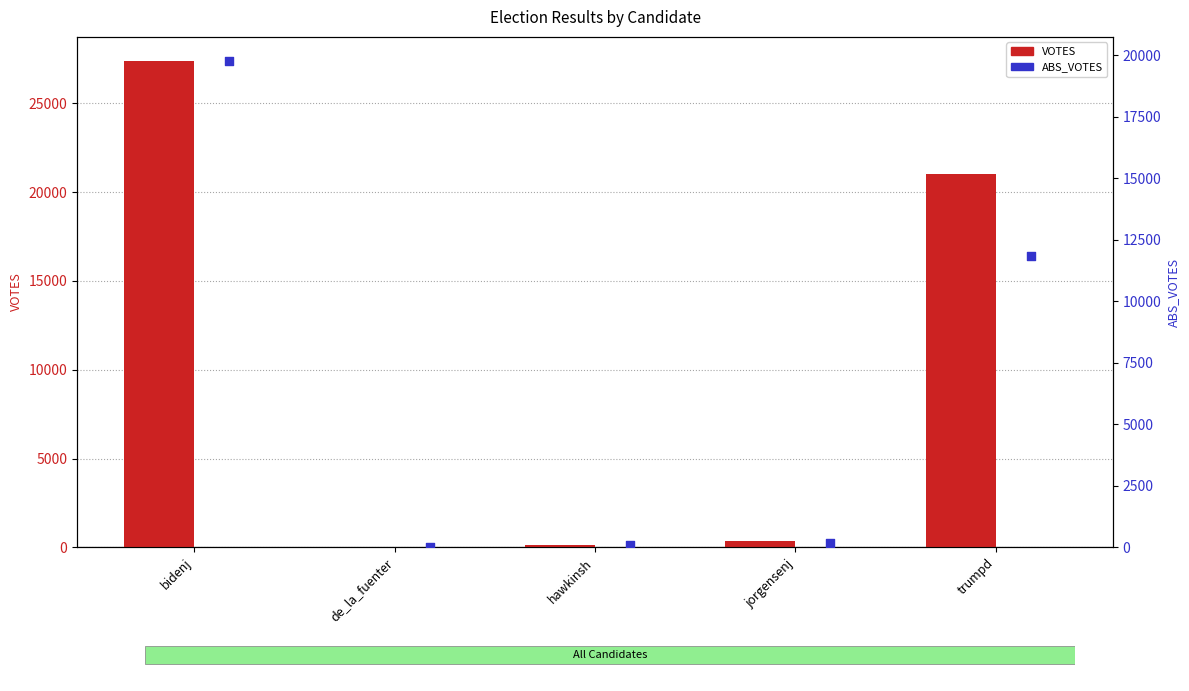

At how many categories does at least one series exceed 13006?

2